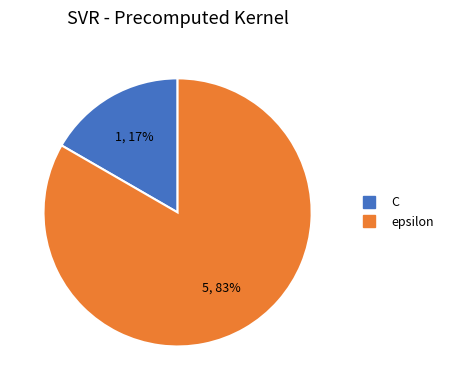

Rank the categories by value from lowest to highest.

C, epsilon